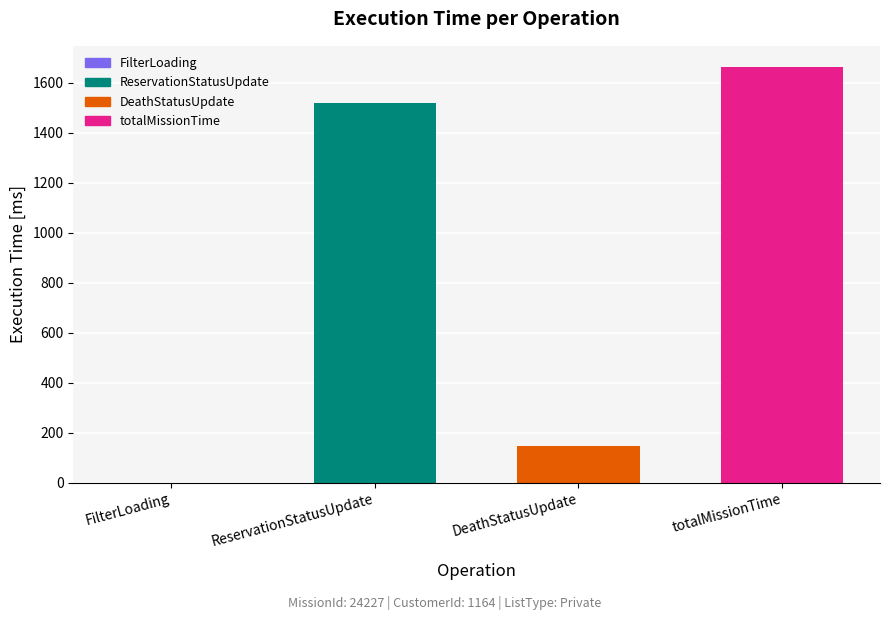

Reading left to right, extract all data points from this chart.

0	1519	145	1664